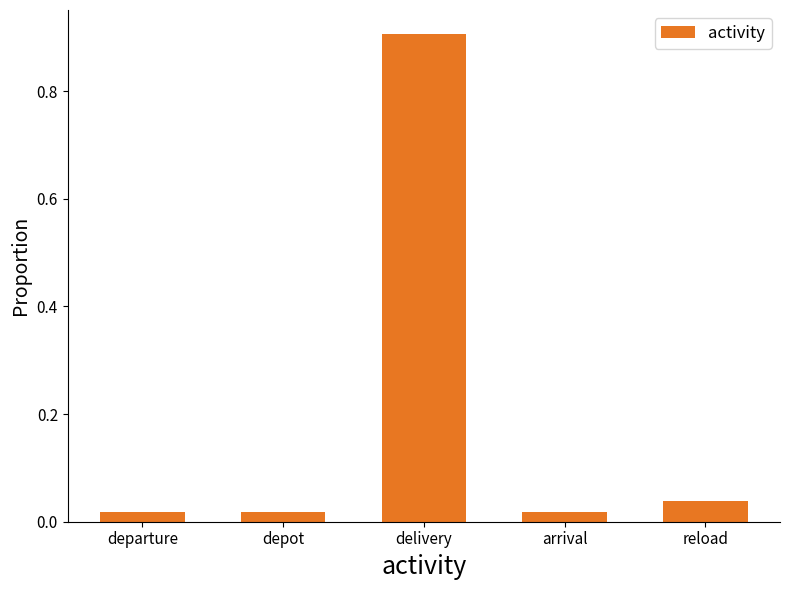

What is the label of the 4th bar from the right?

depot